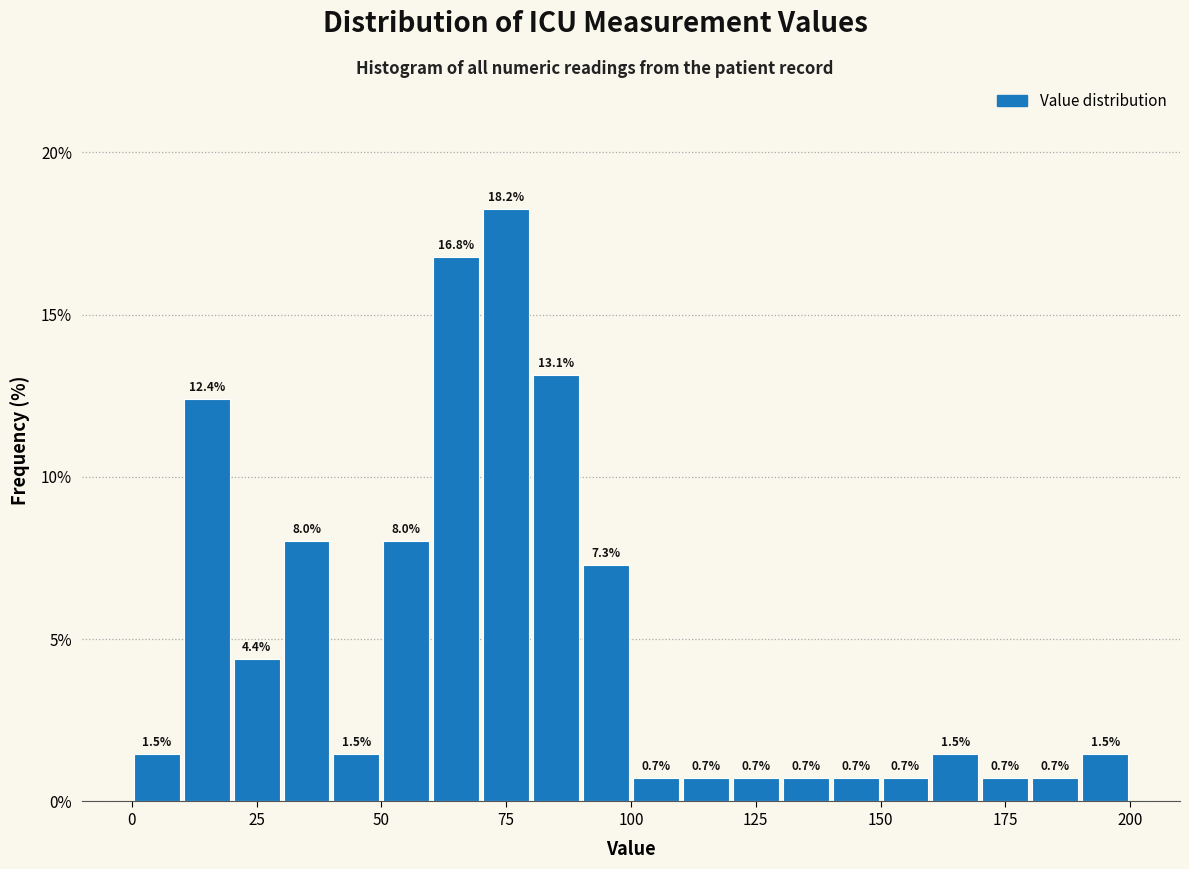

Read against the x-axis, roughly where is the centre of the tallest bar?

75